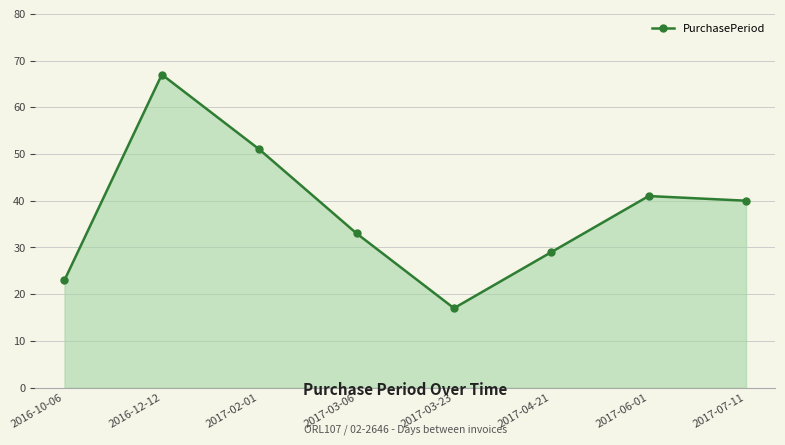

What position from the right is 2017-03-23?

4